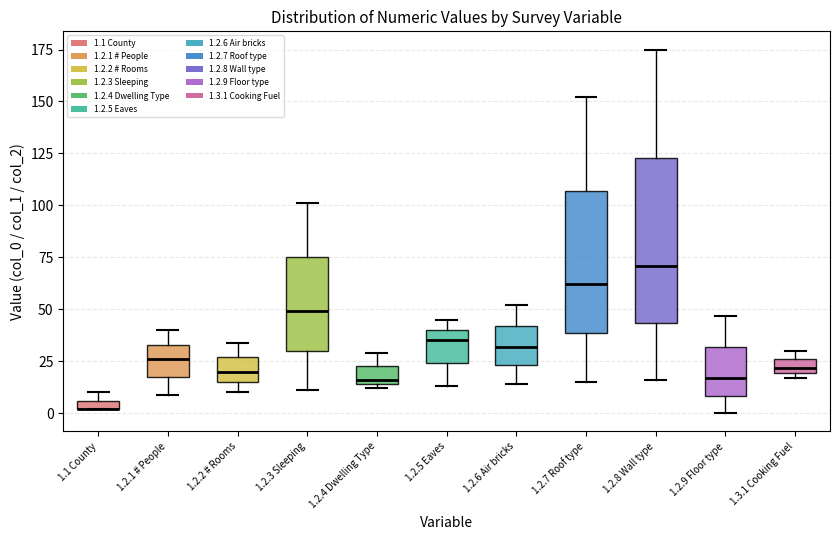

Comparing the boxes themselves (not the whiskers), which one is the tallest?

1.2.8 Wall type